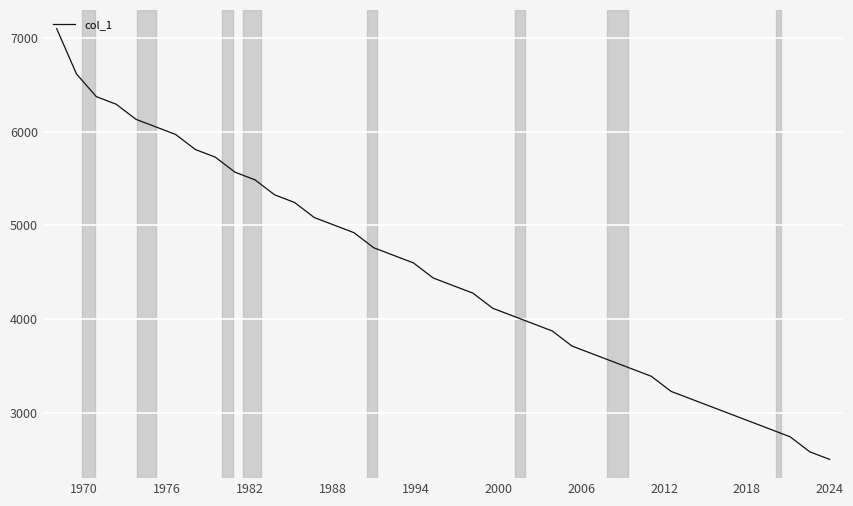

What is the minimum value shown in the chart?

2500.0